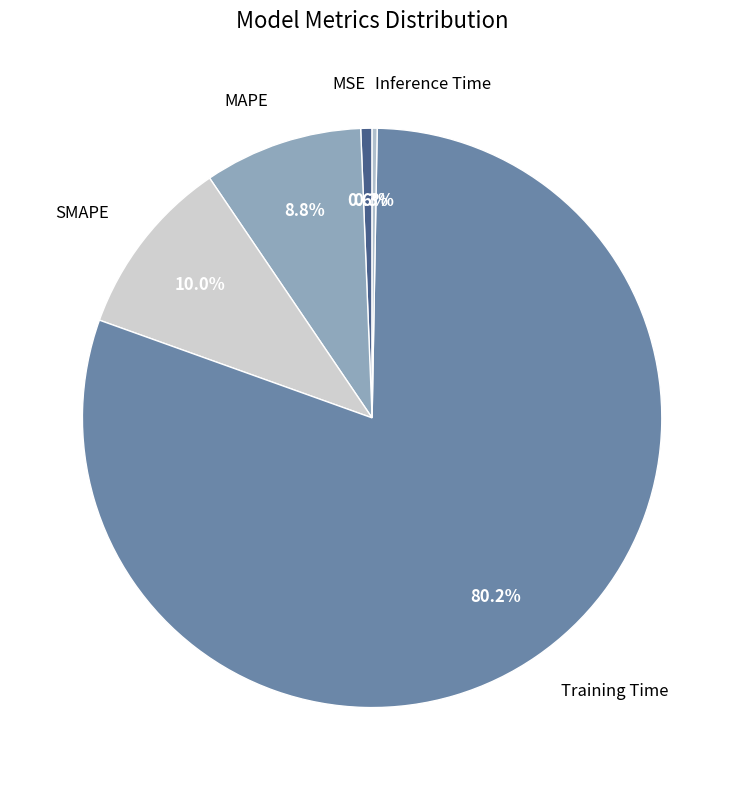

What is the majority slice?

Training Time